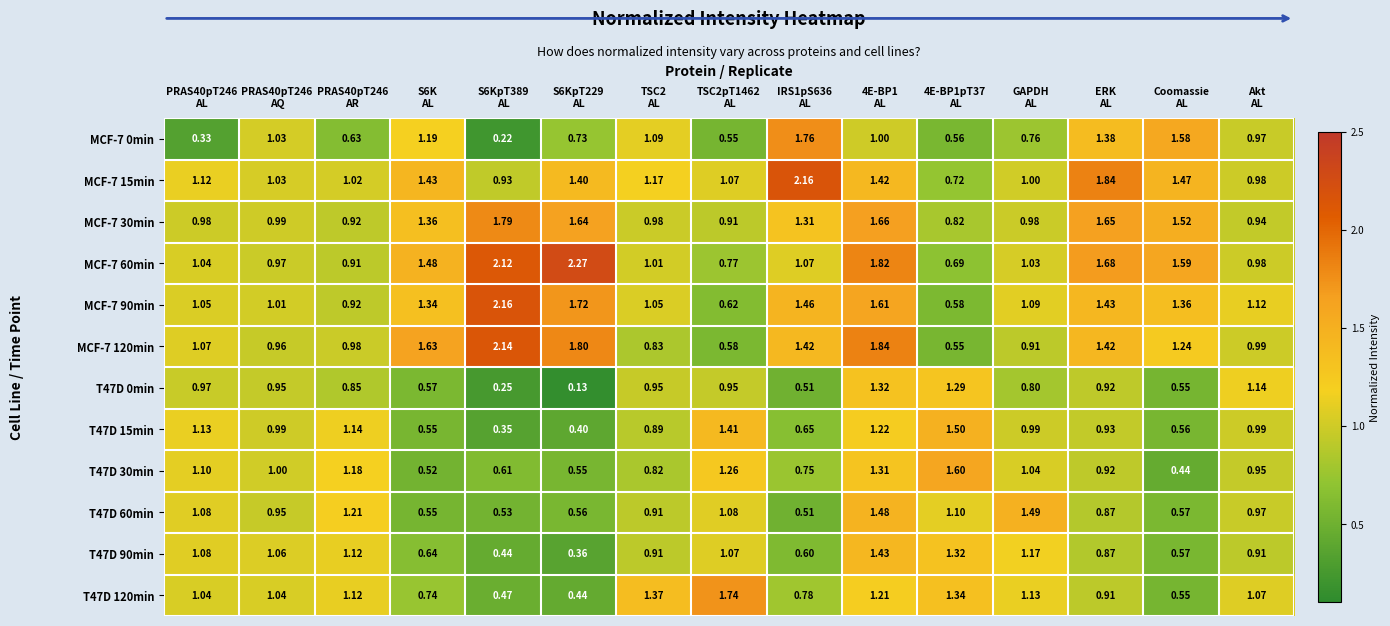

At which category is the sum across all series the highest?

4E-BP1
AL